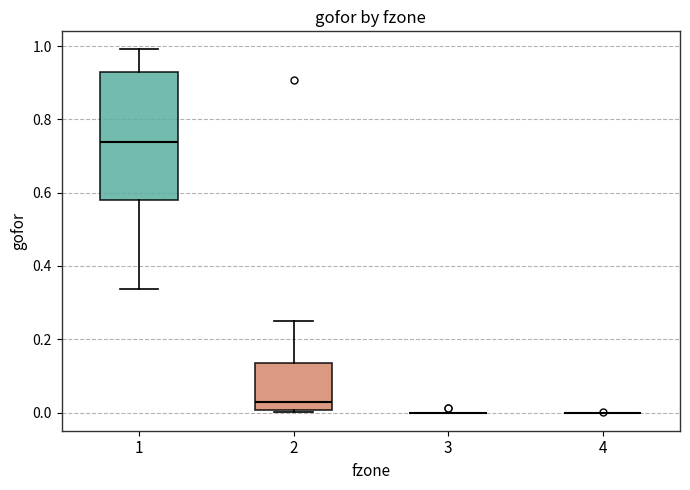

Which box is the tallest, from its lower edge to its upper edge?

1